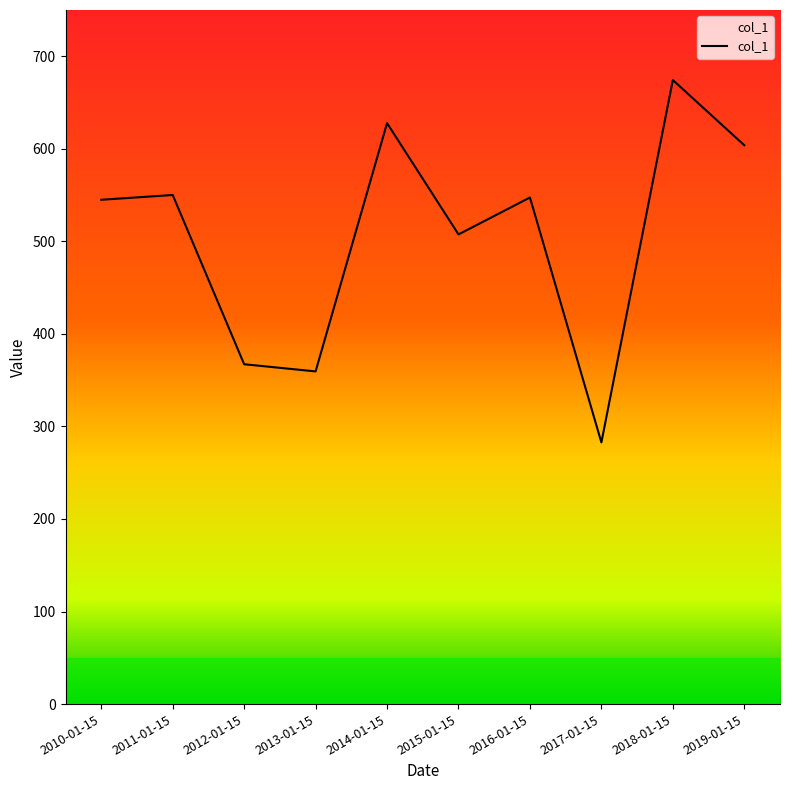

What is the ratio of the value at 2013-01-15 to the value at 2017-01-15?

1.3